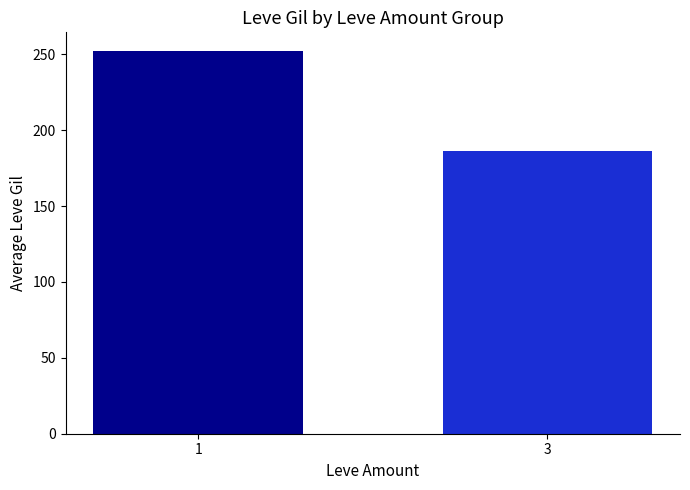

What is the ratio of the value at 1 to the value at 3?

1.3